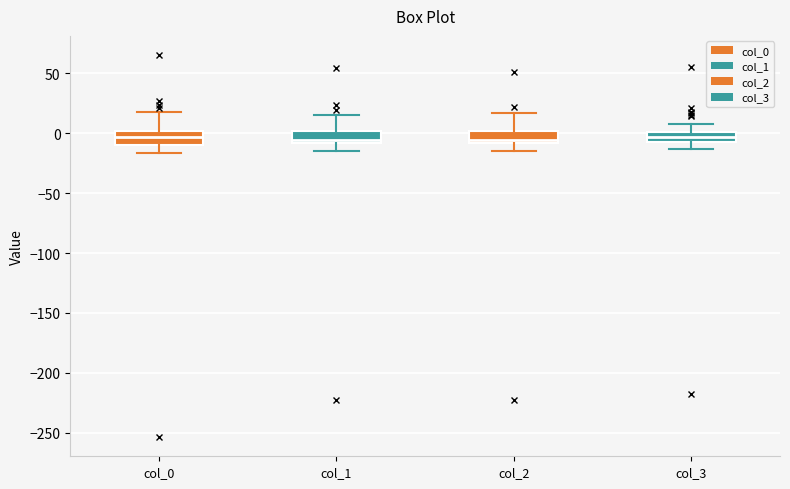

Reading left to right, read every box against the y-axis: the position of its median line, the range the box covers, and the ends of its whiskers. The values are not printed on the chart, so give them approximately, as read against the axis.

col_0: median -5, box -10 to 0, whiskers -15 to 20
col_1: median -5, box -10 to 0, whiskers -15 to 15
col_2: median -5, box -10 to 0, whiskers -15 to 15
col_3: median -5 (inside the box), box -5 to 0, whiskers -15 to 10